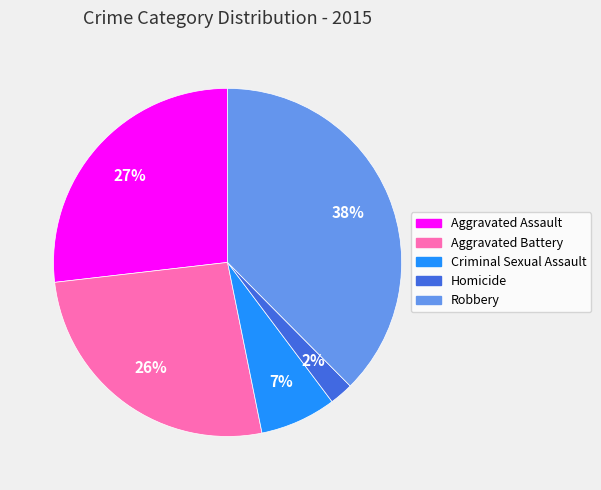

Do Aggravated Assault and Criminal Sexual Assault together represent more than half of the pie?

No